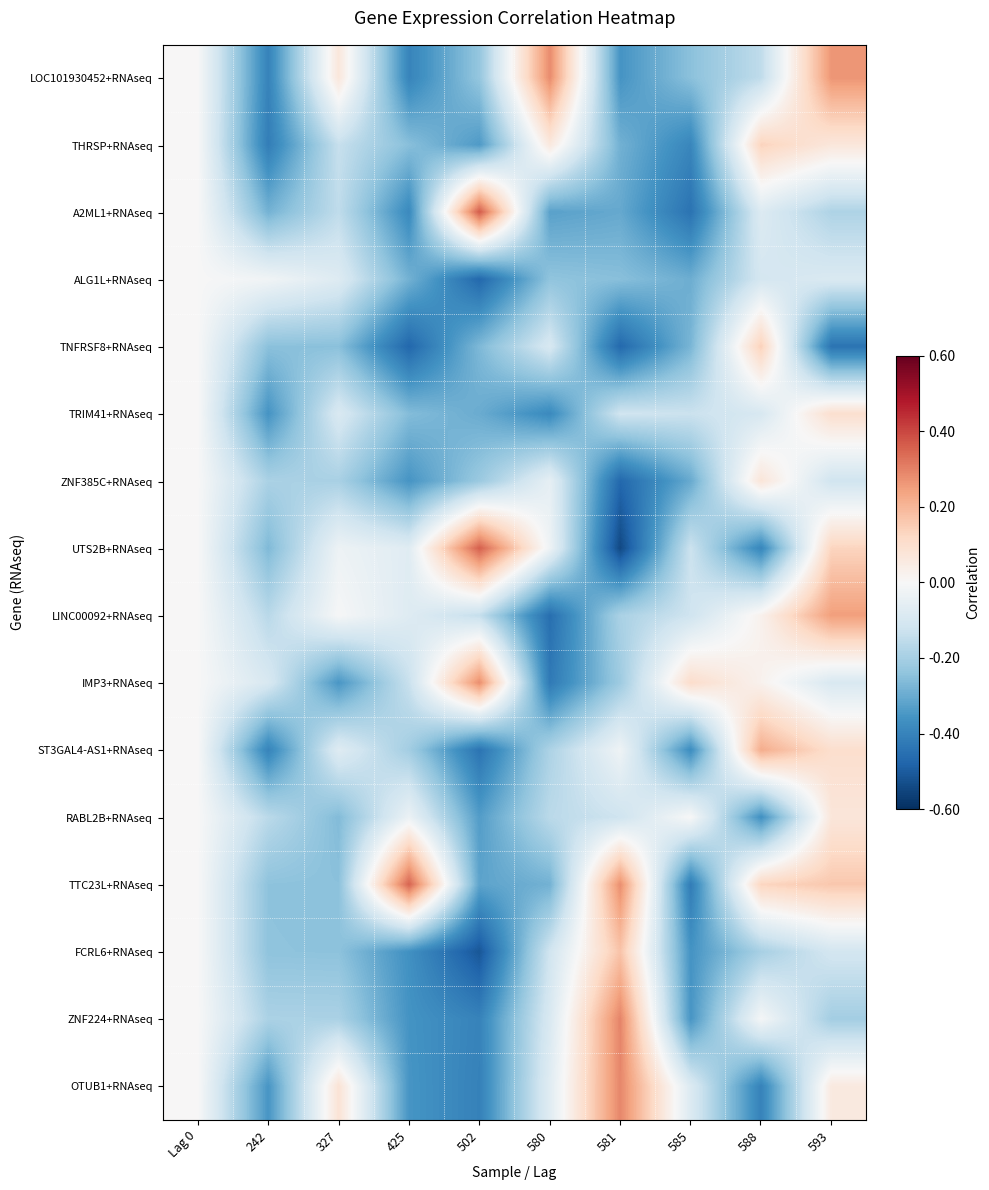

What is the difference between the highest and lowest values at 593?

0.7